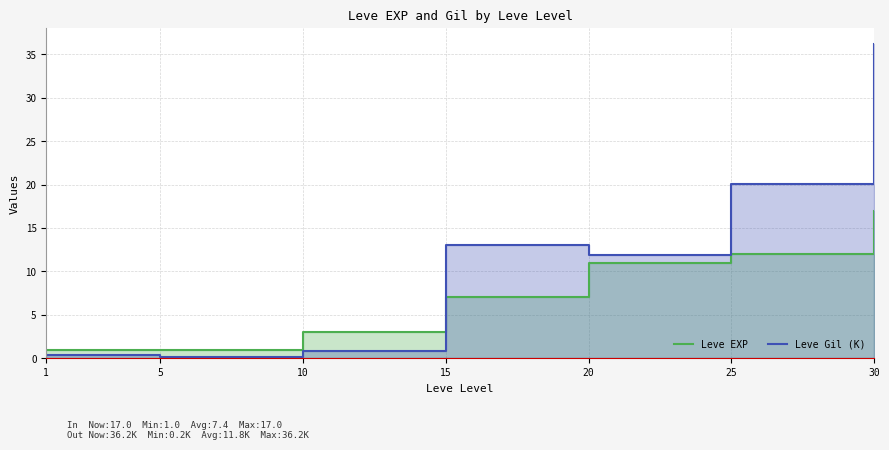

At which label does Leve Gil (K) first exceed 11?

15